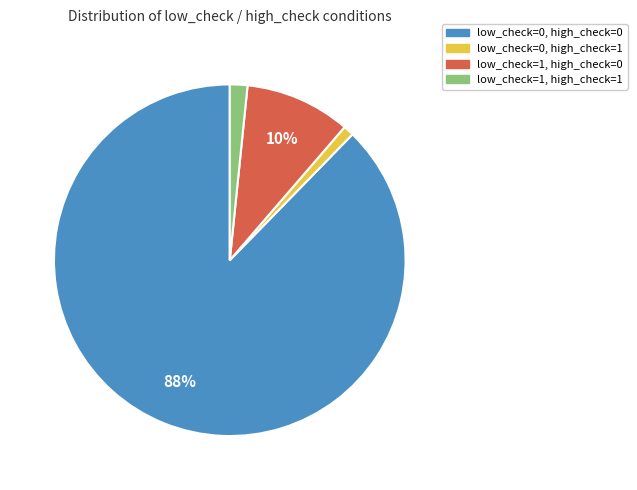

Which slice is the smallest?

low_check=0, high_check=1